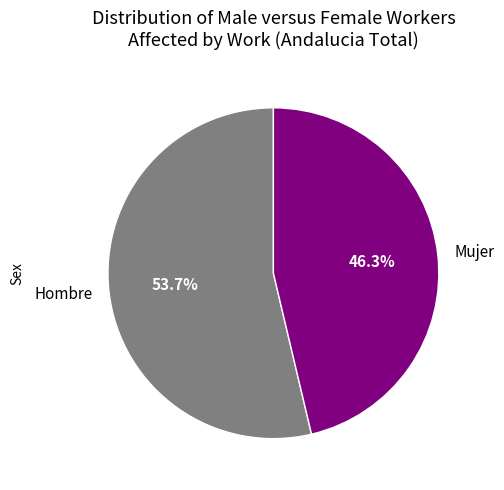

What portion of the pie excludes Mujer?

53.7%